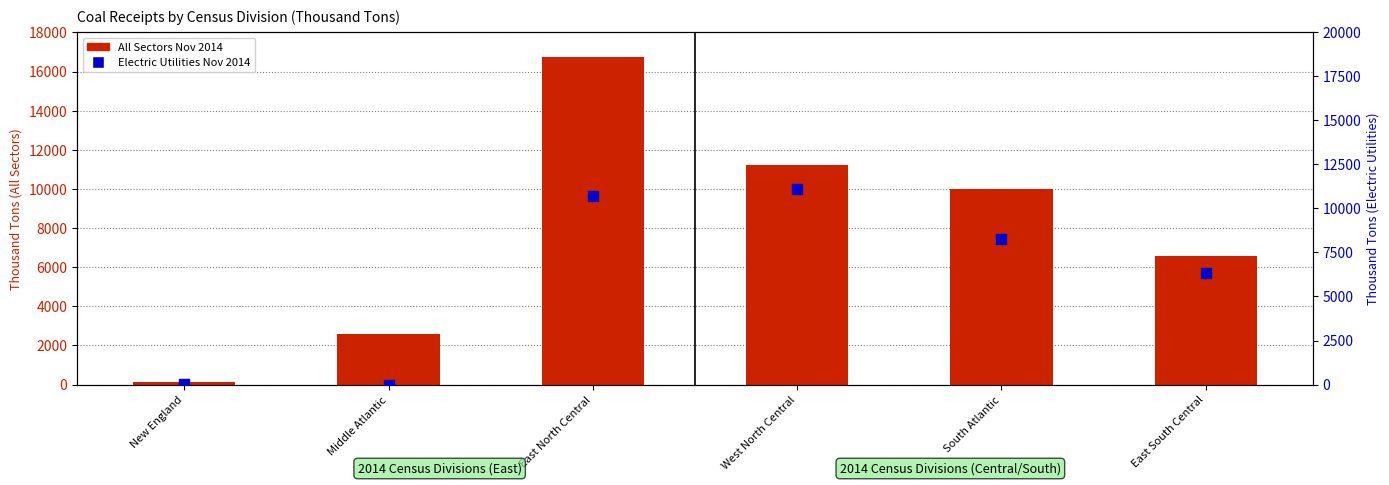

Which series has the largest total across all categories?

All Sectors Nov 2014